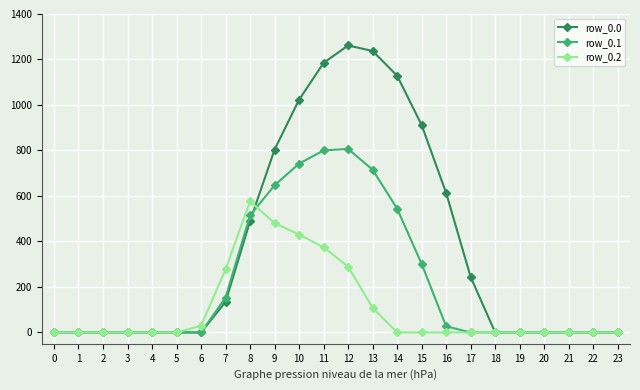

True or false: row_0.0 has more than 0 points higher than both neighbors.

True